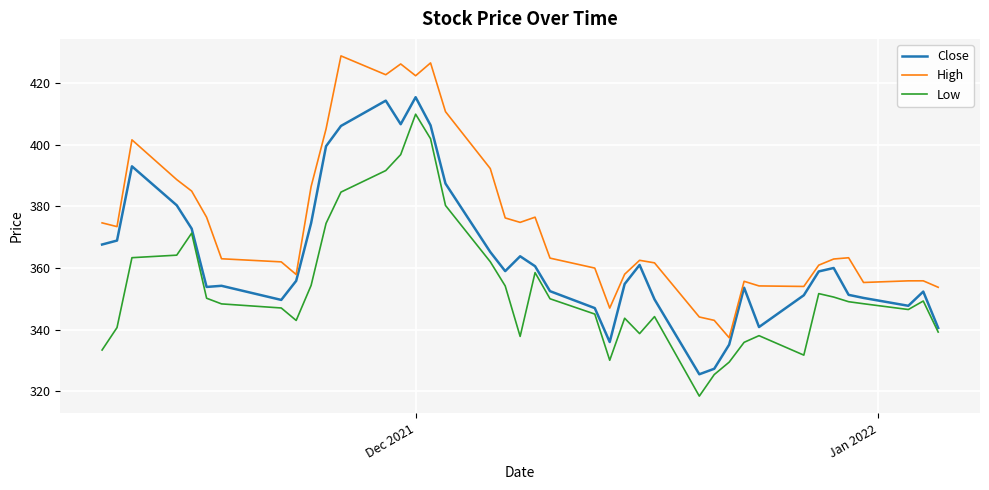

Which series has the largest total across all categories?

High